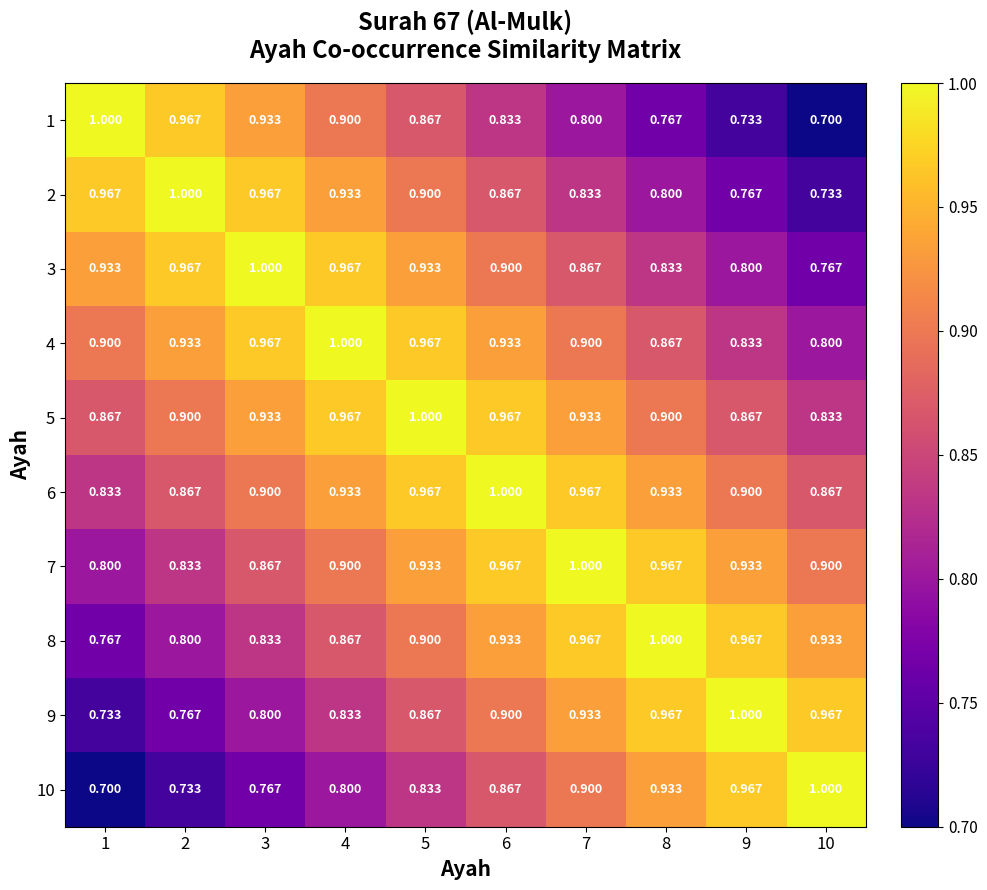

Is the value of 7 at 4 greater than the value of 2 at 1?

No